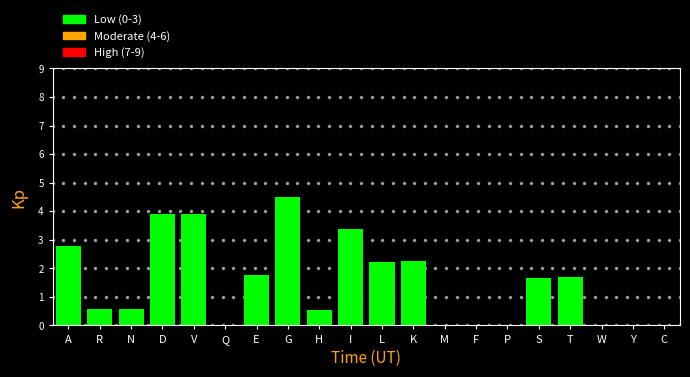

True or false: the data shows 2.3 at K.

True